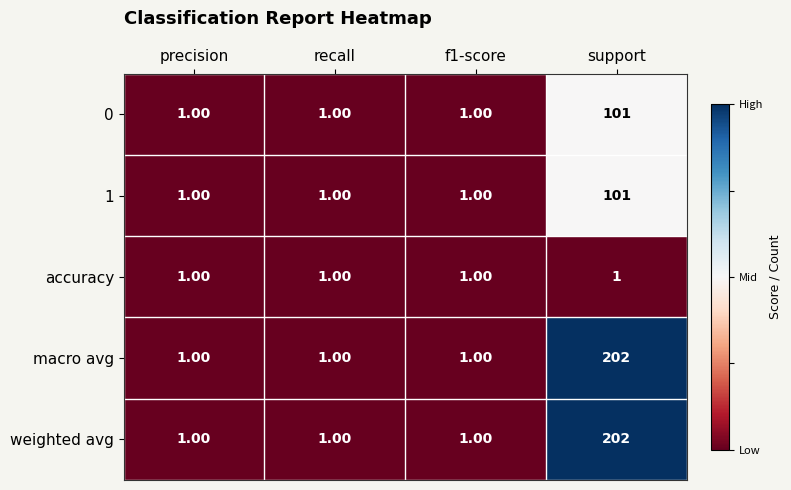

Which category has the highest value in the 1 series?

support